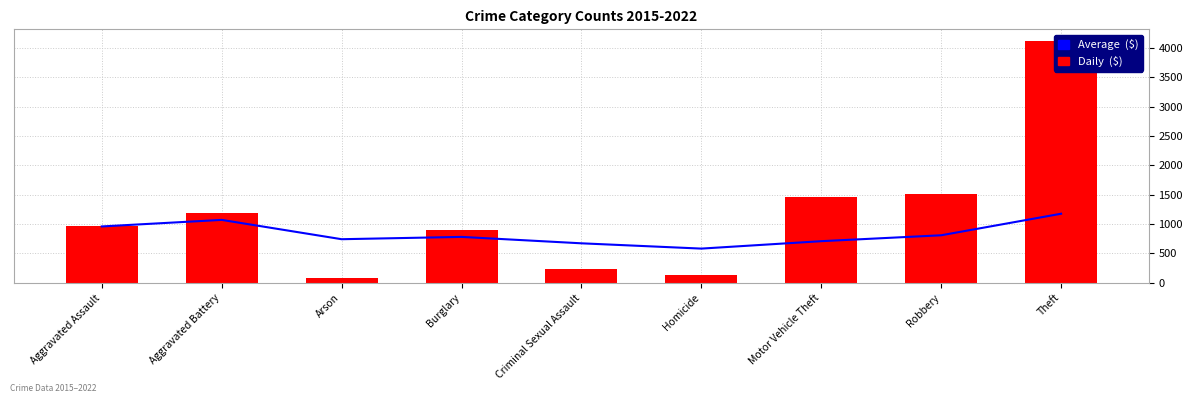

How many data points in Daily  ($) are less than 960?

4